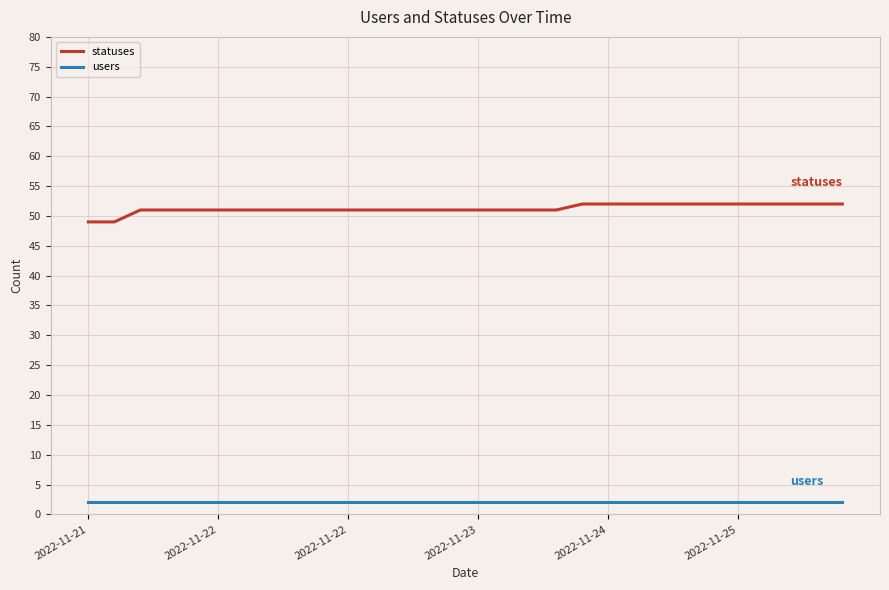

Which series has the largest total across all categories?

statuses